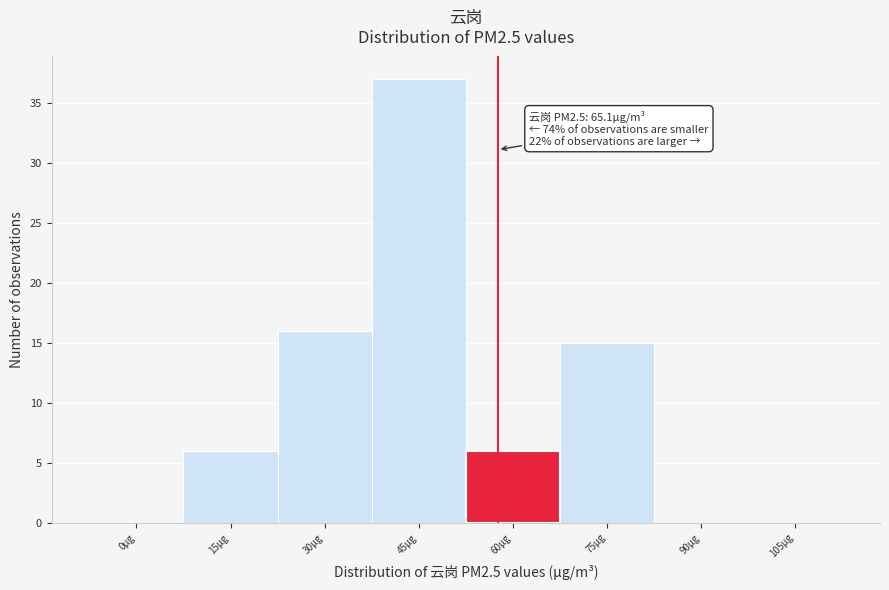

Reading left to right, transcribe all the data shown in this chart.

0μg=0	15μg=6	30μg=16	45μg=37	60μg=6	75μg=15	90μg=0	105μg=0